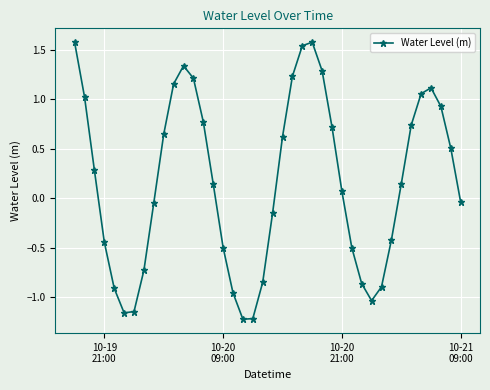

What is the difference between the second highest and second lowest values?

2.8